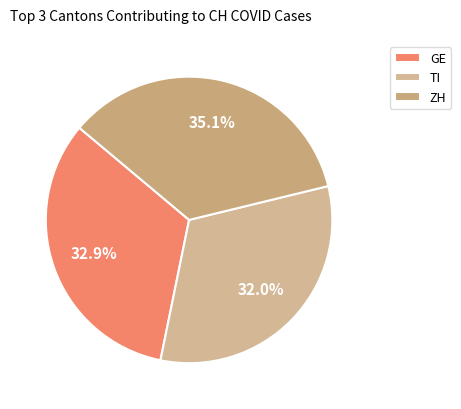

True or false: ZH accounts for 3% of the total.

False